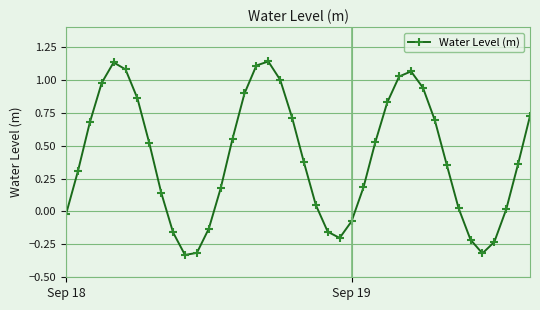

How many interior local valleys (lower than both neighbors) does the data have?

3